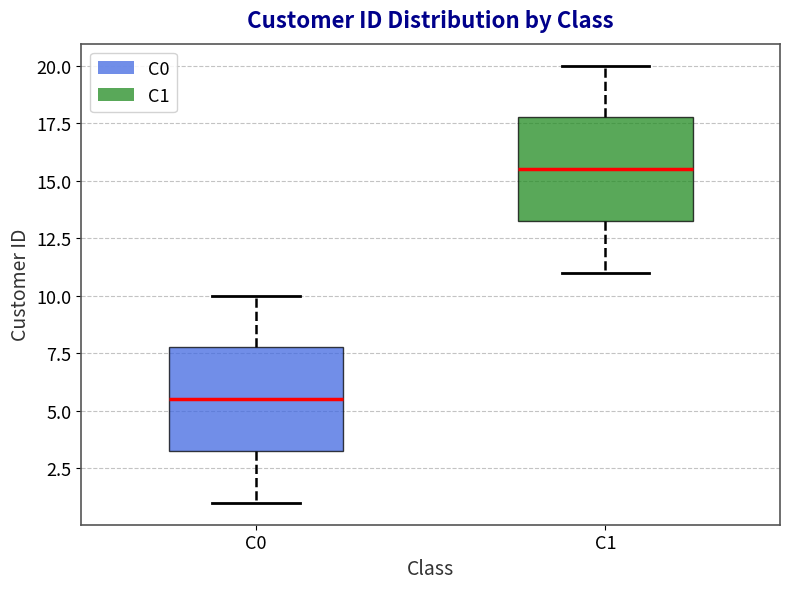

Reading left to right, transcribe this box plot: for each box, give where its median line is, the range the box spans, and where its two whiskers end, as read against the y-axis. The values are not printed on the chart, so give them approximately, as read against the axis.

C0: median 5.5, box 3.5 to 8.0, whiskers 1.0 to 10.0
C1: median 15.5, box 13.5 to 18.0, whiskers 11.0 to 20.0